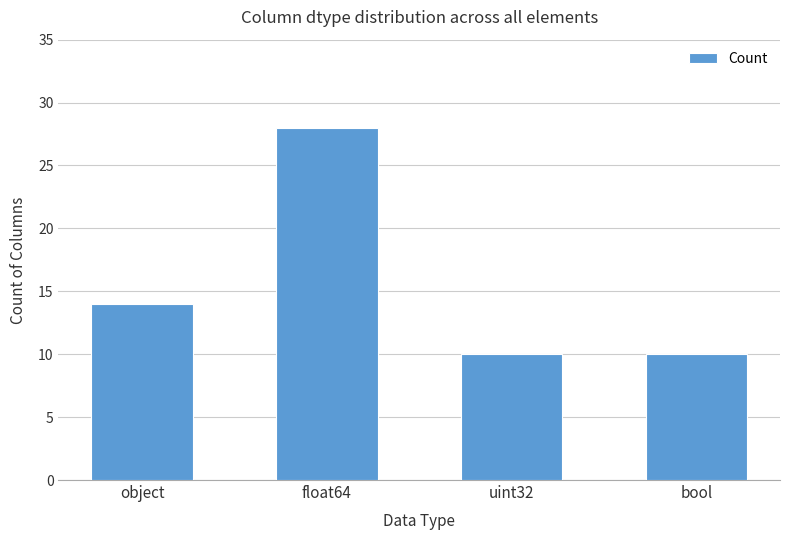

Does the chart contain stacked bars?

No